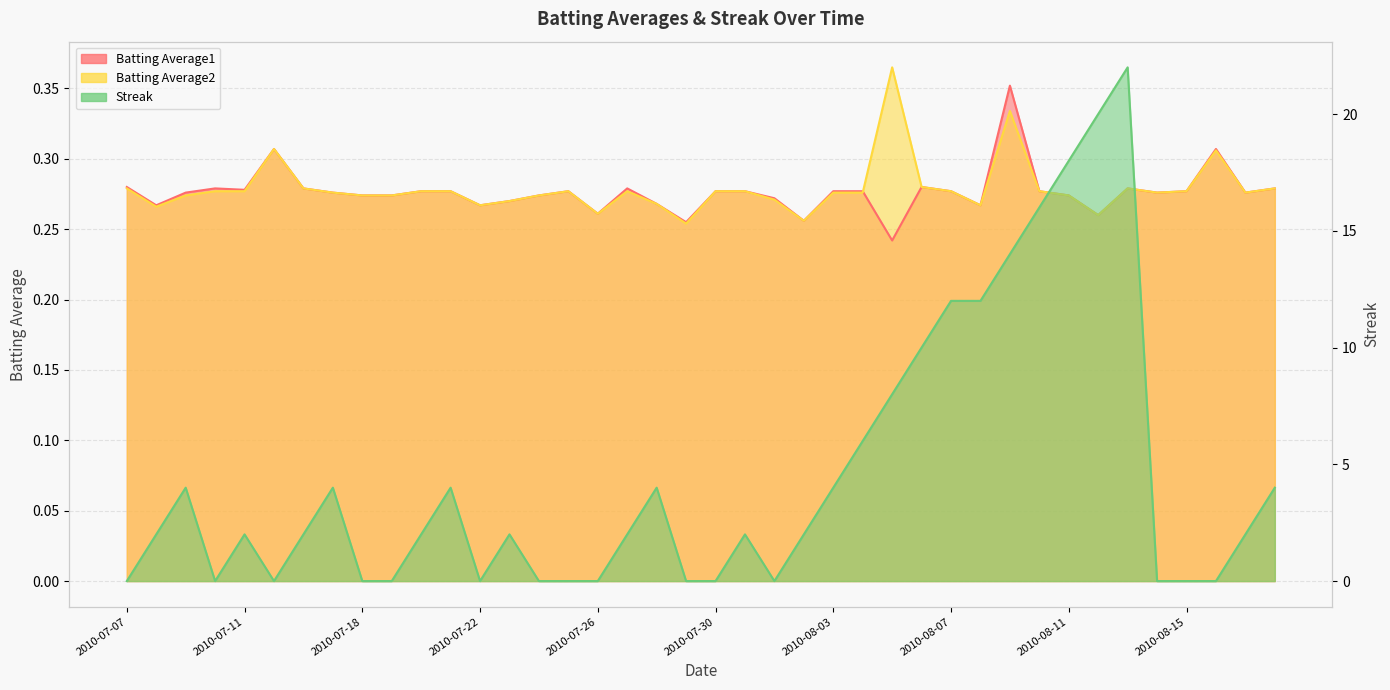

How many lines are shown in the chart?

3